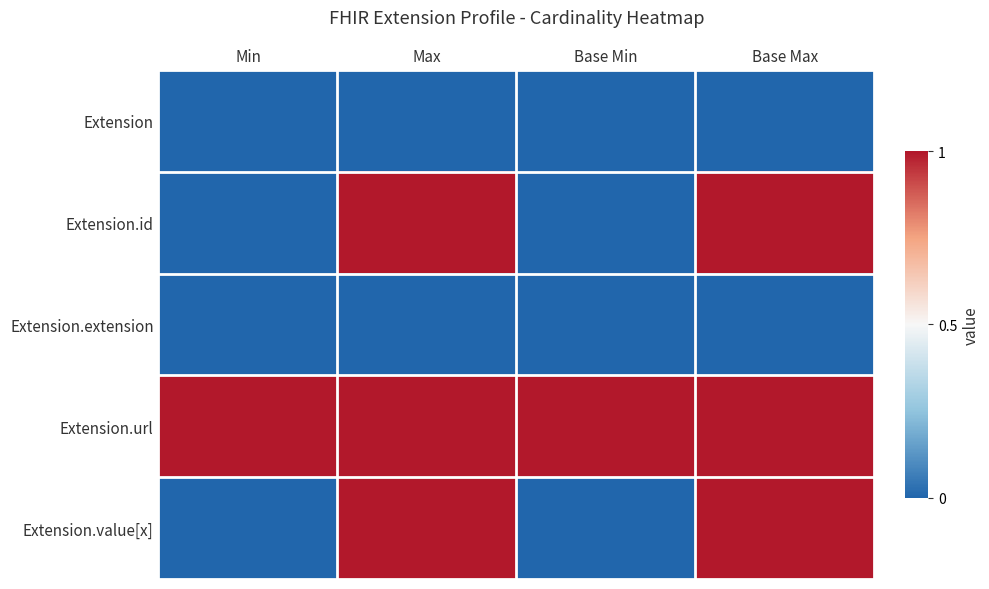

Reading right to left, extract all data points from this chart.

Extension: Base Max=0	Base Min=0	Max=0	Min=0
Extension.id: Base Max=1	Base Min=0	Max=1	Min=0
Extension.extension: Base Max=0	Base Min=0	Max=0	Min=0
Extension.url: Base Max=1	Base Min=1	Max=1	Min=1
Extension.value[x]: Base Max=1	Base Min=0	Max=1	Min=0